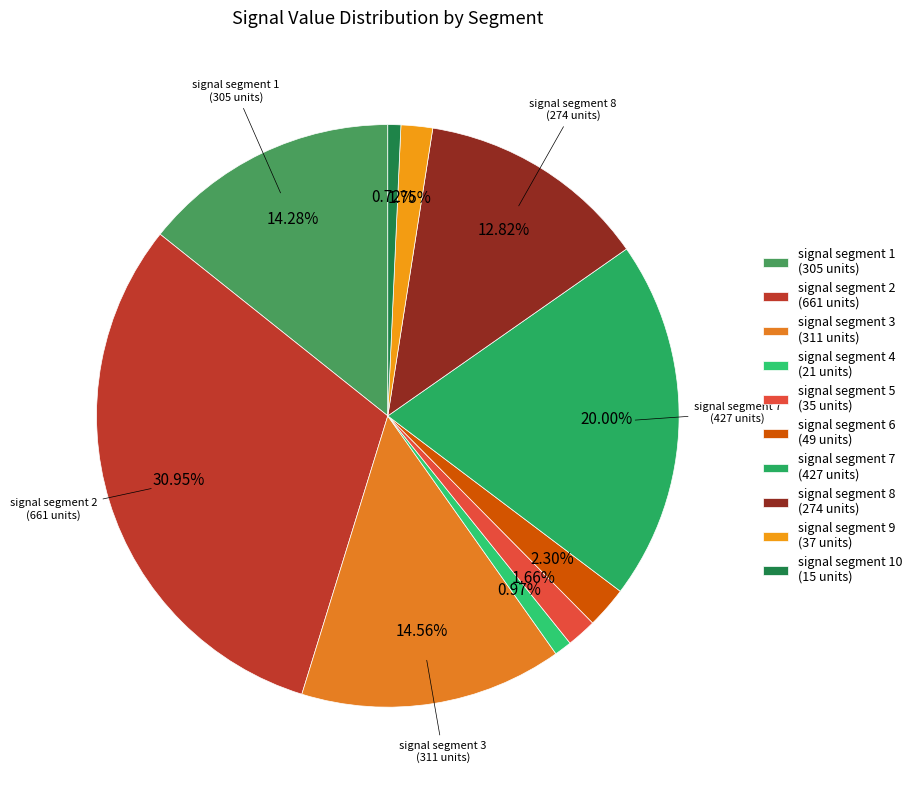

Count the number of slices in the pie.

10